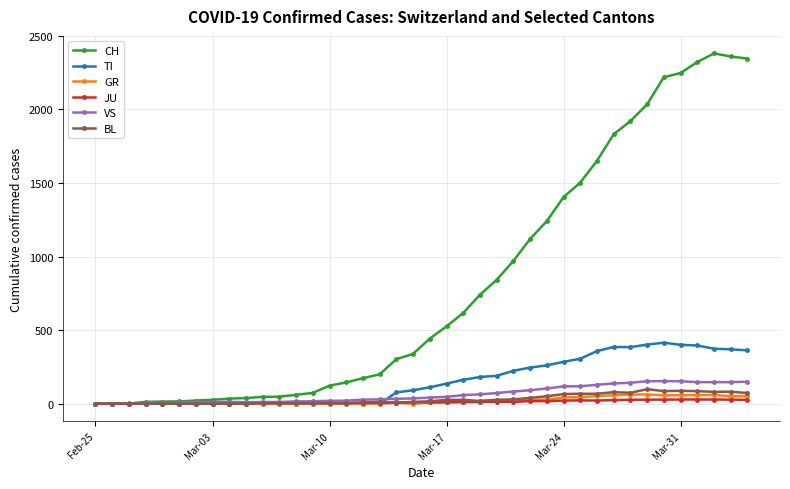

True or false: CH has more than 0 points higher than both neighbors.

True